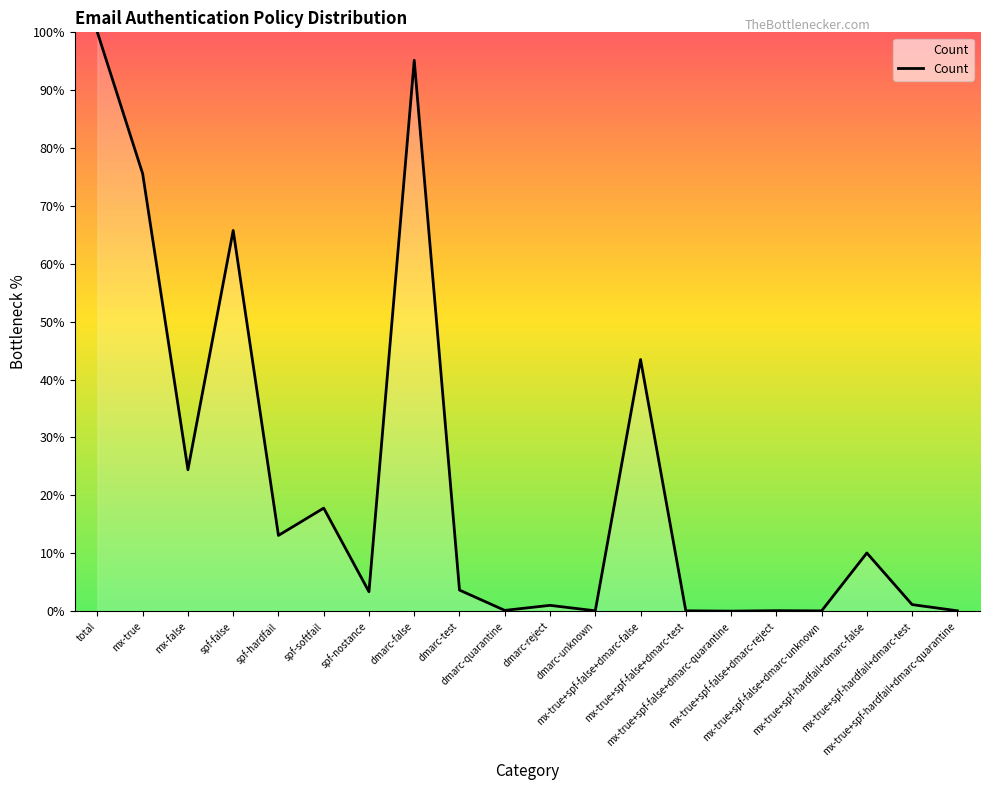

What is the maximum value shown in the chart?

100.0